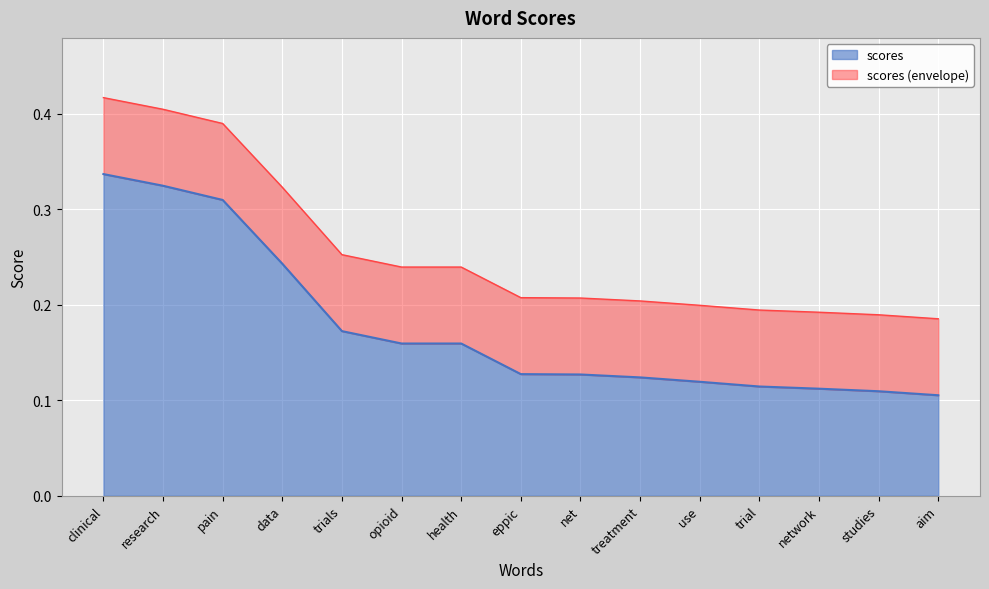

Reading left to right, what are all the values shown in this chart?

clinical=0.3	research=0.3	pain=0.3	data=0.2	trials=0.2	opioid=0.2	health=0.2	eppic=0.1	net=0.1	treatment=0.1	use=0.1	trial=0.1	network=0.1	studies=0.1	aim=0.1